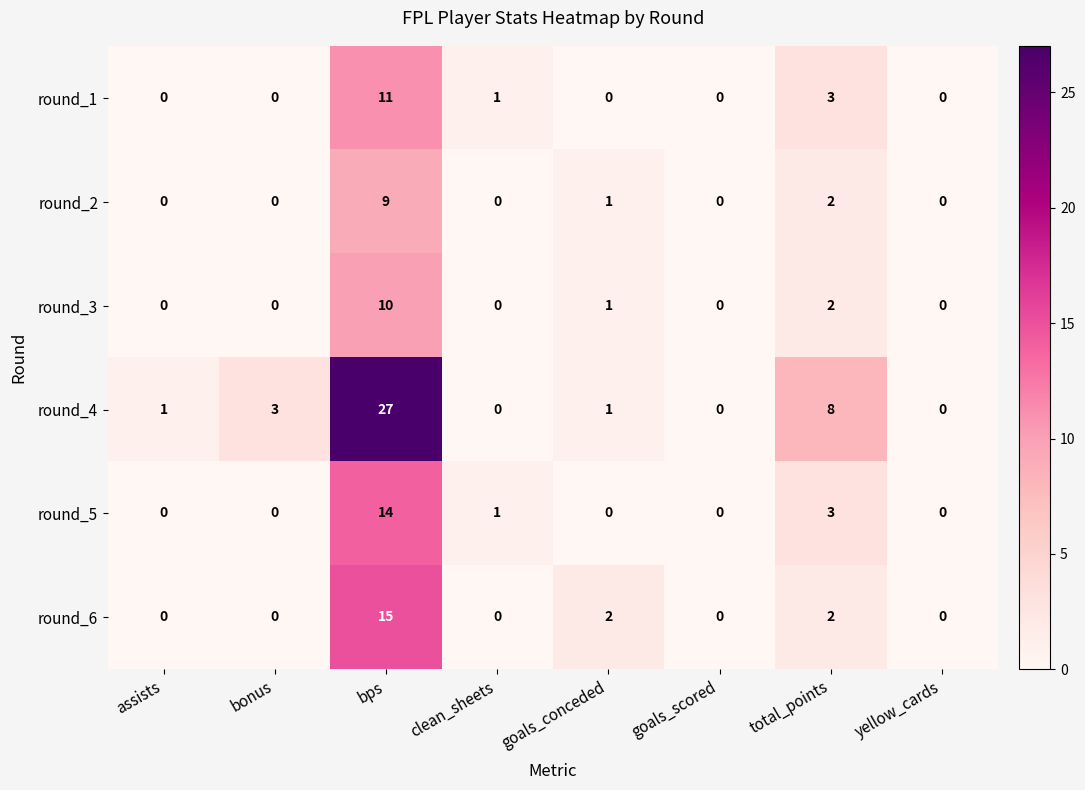

Which series has the largest total across all categories?

round_4